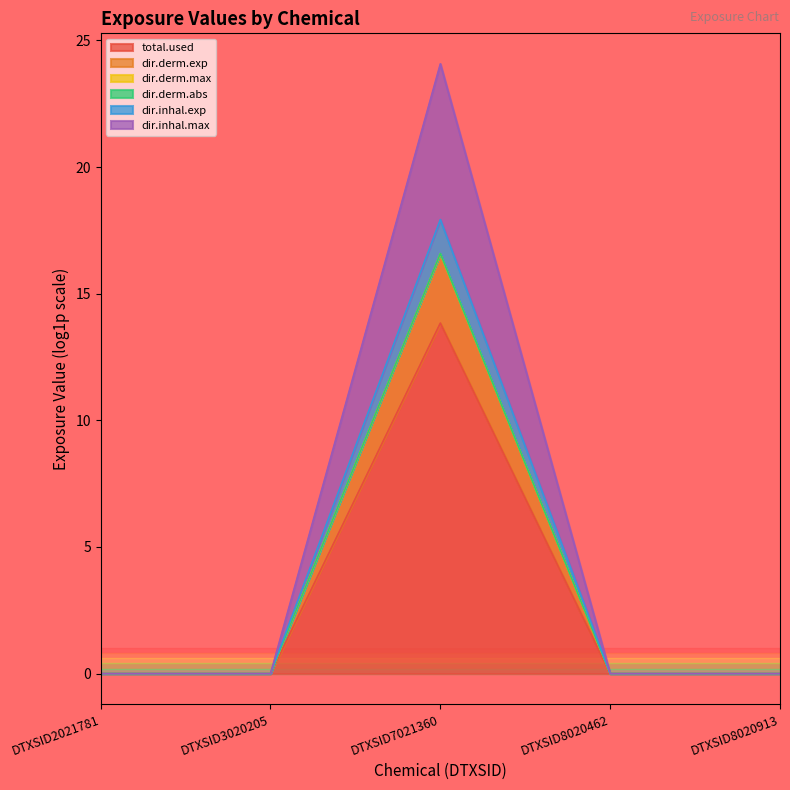

Reading right to left, what are all the values shown in this chart?

total.used: 0.0	0.0	13.8	0.0	0.0
dir.derm.exp: 0.0	0.0	16.6	0.0	0.0
dir.derm.max: 0.0	0.0	16.6	0.0	0.0
dir.derm.abs: 0.0	0.0	17.9	0.0	0.0
dir.inhal.exp: 0.0	0.0	16.6	0.0	0.0
dir.inhal.max: 0.0	0.0	24.1	0.0	0.0